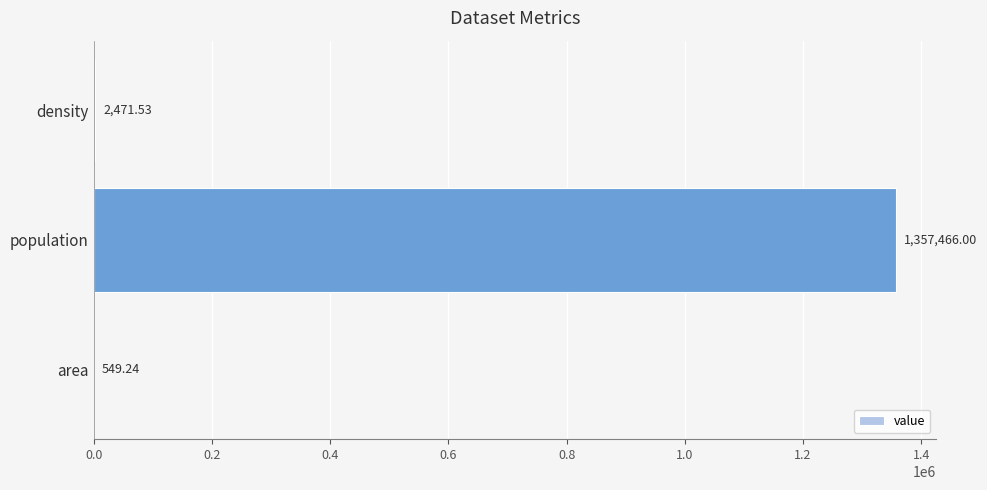

Which has a higher value, density or population?

population